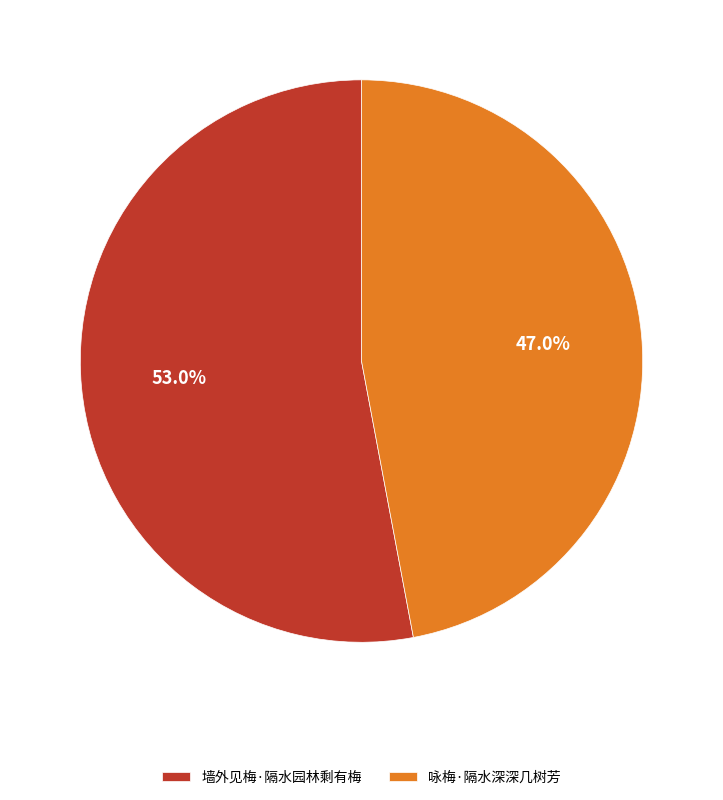

To the nearest percent, what portion does 墙外见梅·隔水园林剩有梅 represent?

53%